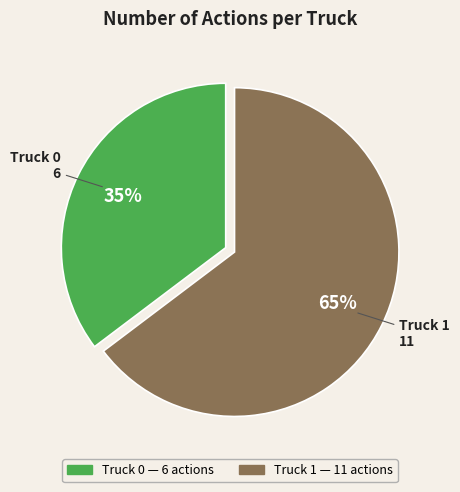

How many slices are in this pie chart?

2